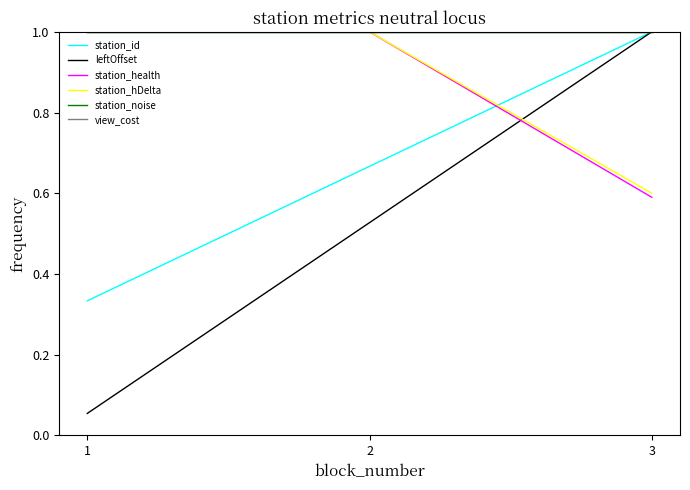

What is the total value across all series at 1?

4.4